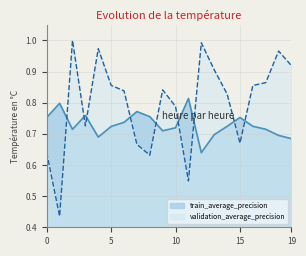

What is the difference between the highest and lowest values at 11?

0.3